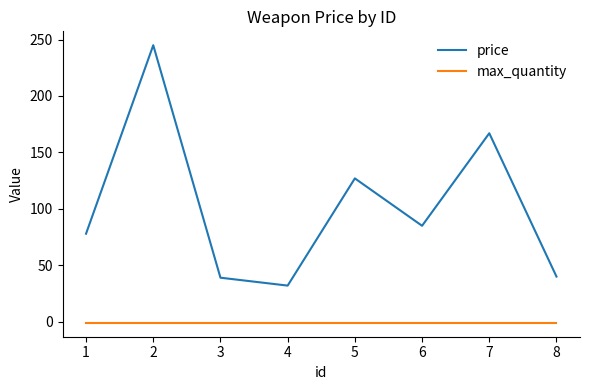

At which label is price closest to 138?

5